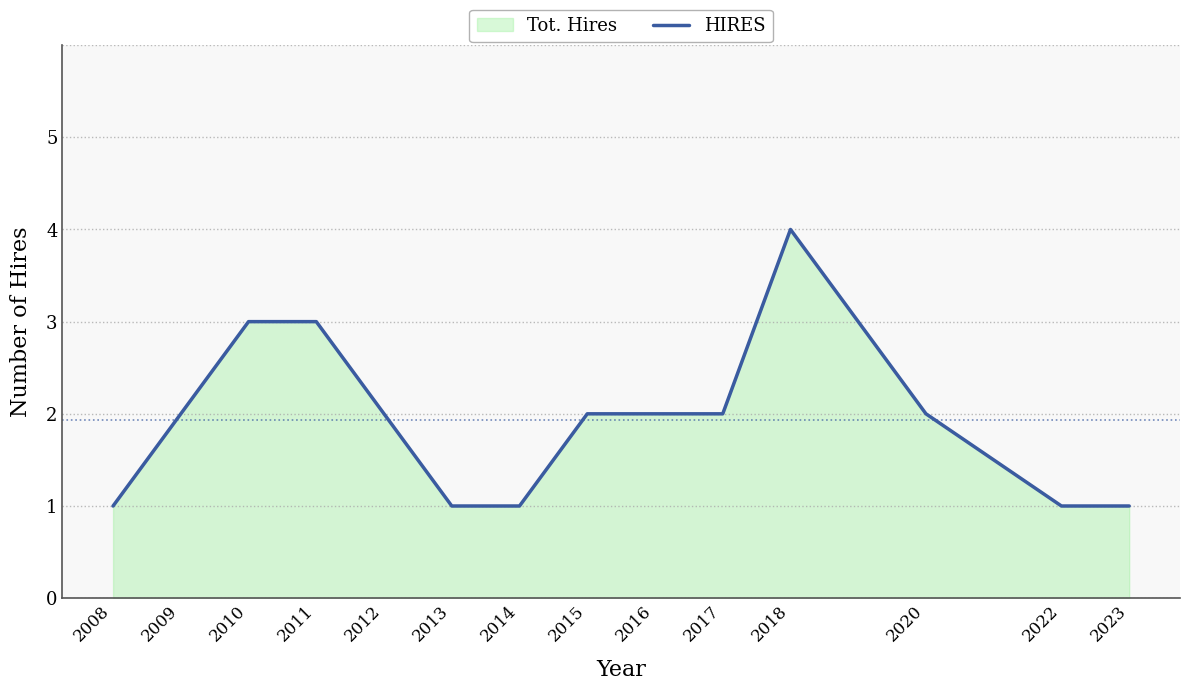

How many distinct data groups are displayed?

1